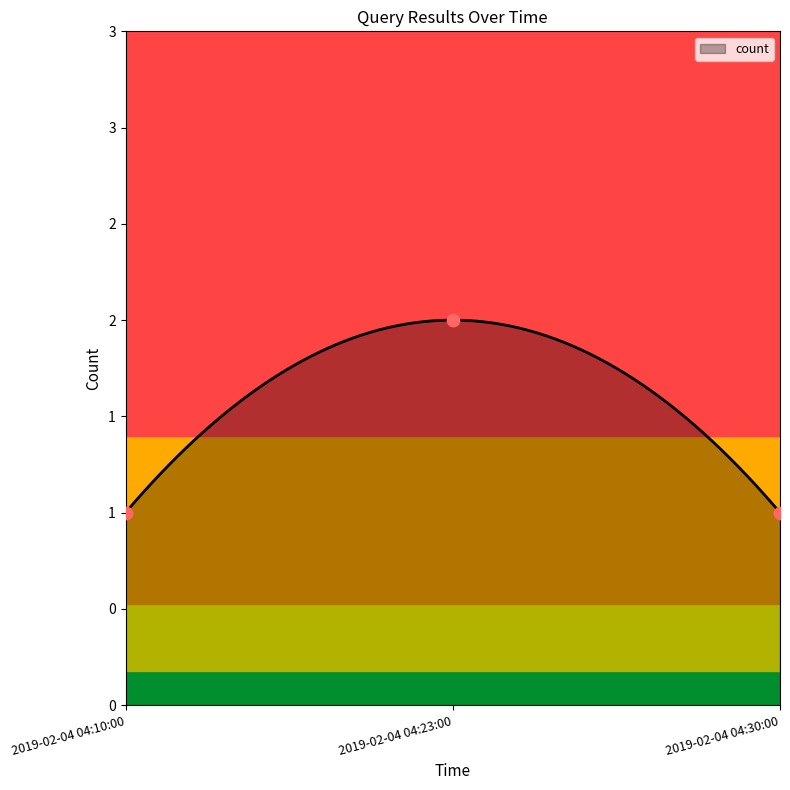

Between 2019-02-04 04:10:00 and 2019-02-04 04:23:00, which is larger?

2019-02-04 04:23:00